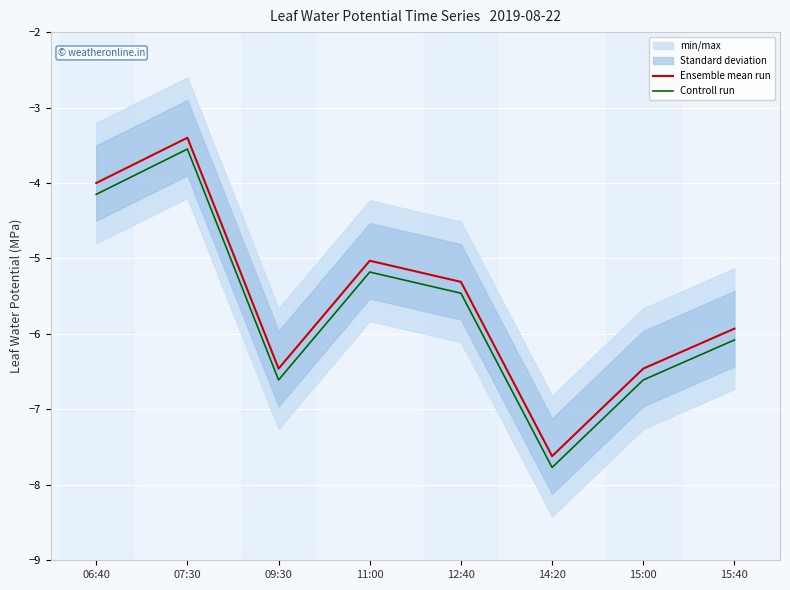

In Controll run, how many points are lower than both neighbors (excluding endpoints)?

2